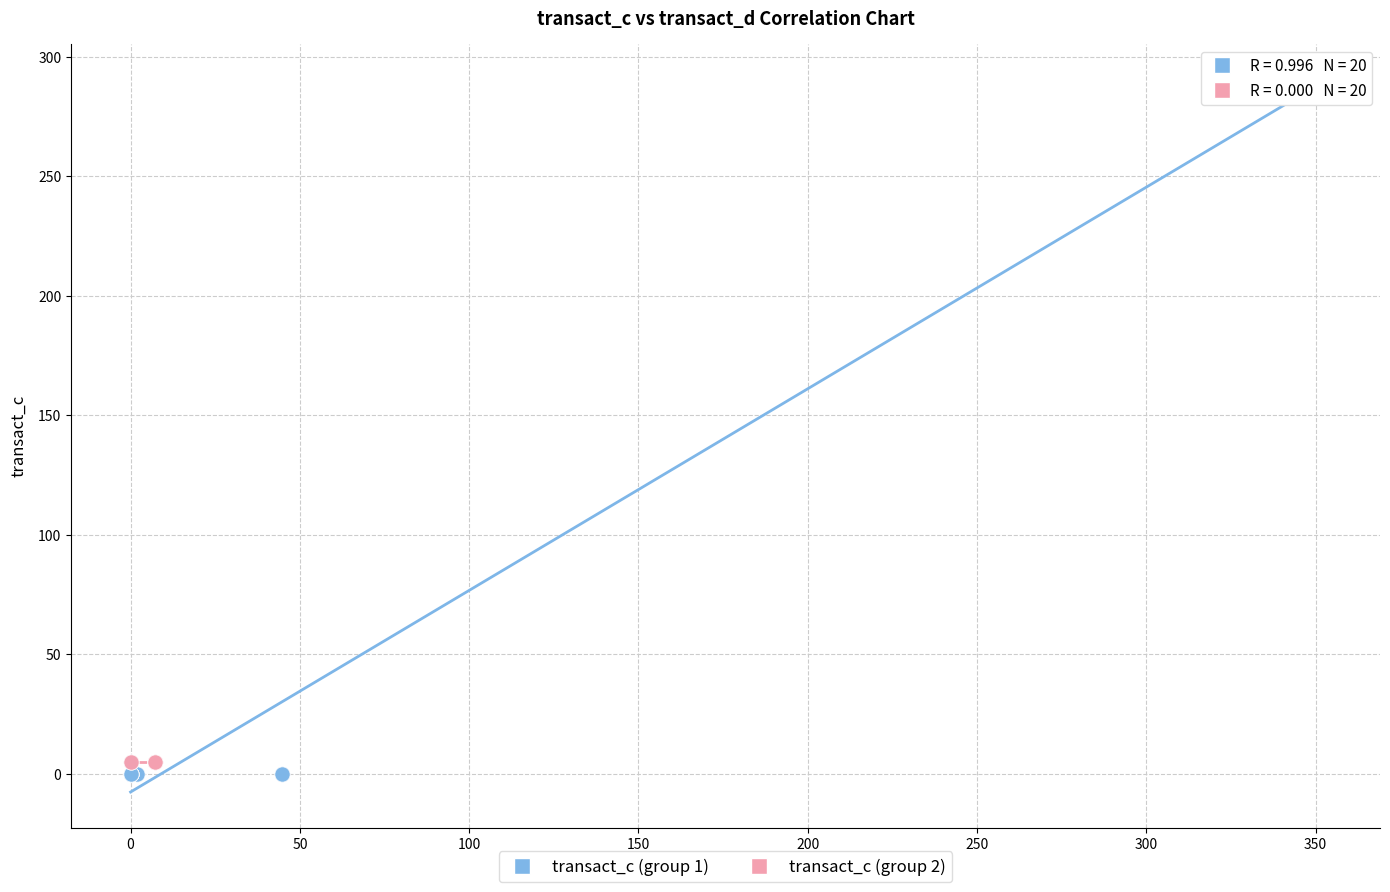

Which series contains the highest Y value?

transact_c (group 1)